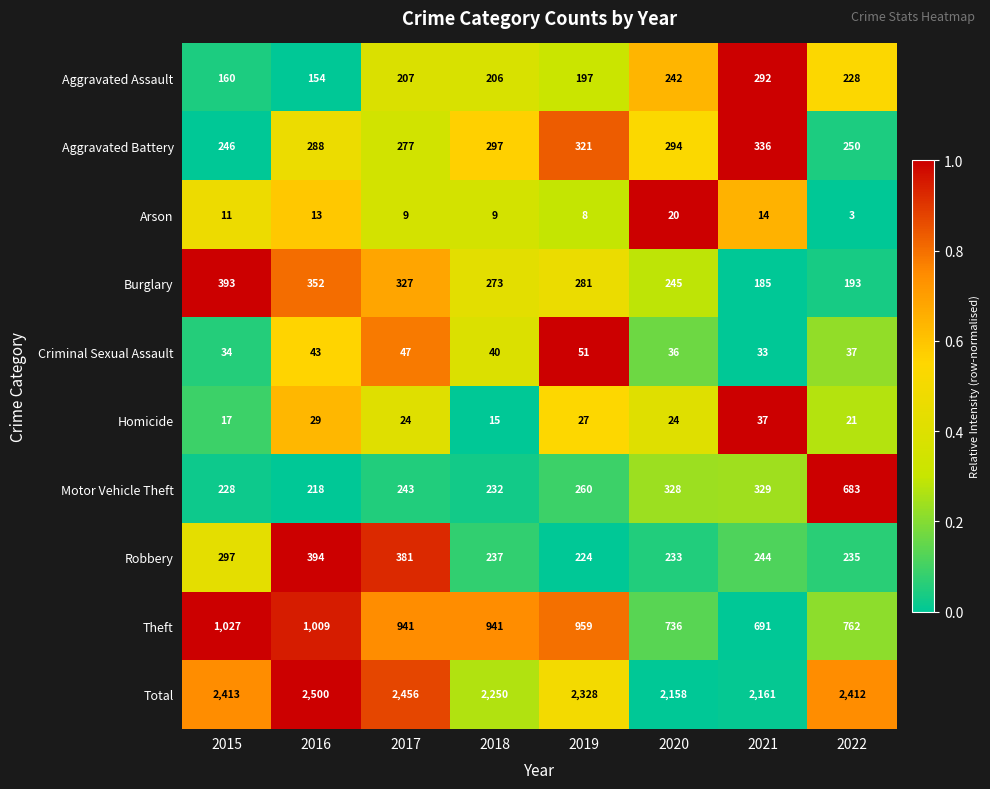

How many categories are shown in the chart?

8